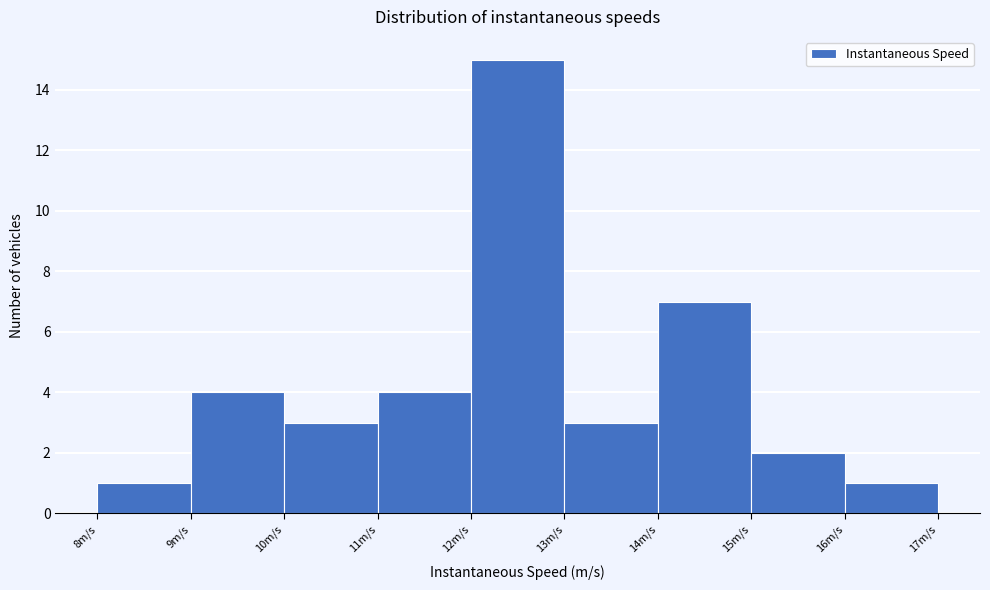

Reading left to right, transcribe this chart: for each bar, give the range it covers on the x-axis and its height. The values are not printed on the chart, so give them approximately, as read against the axis.

8 to 9: 1
9 to 10: 4
10 to 11: 3
11 to 12: 4
12 to 13: 15
13 to 14: 3
14 to 15: 7
15 to 16: 2
16 to 17: 1